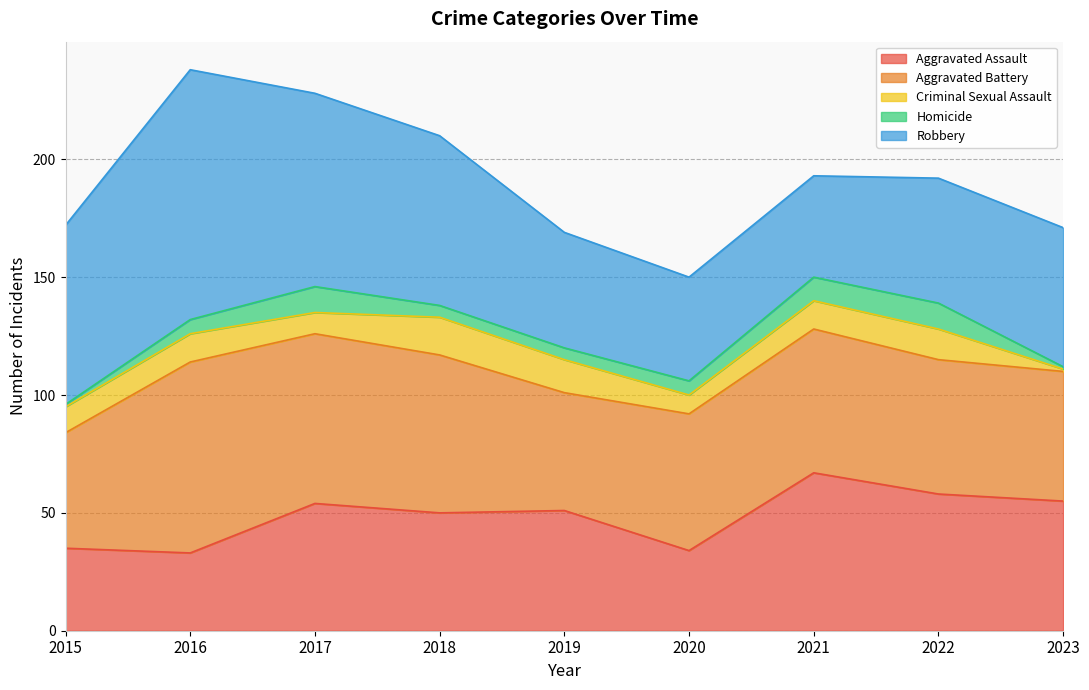

The Criminal Sexual Assault series shows 16 at 2018. True or false?

True